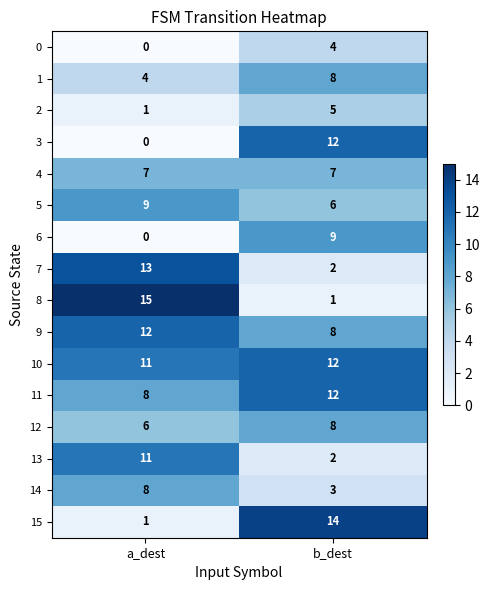

The 15 series shows 14 at b_dest. True or false?

True